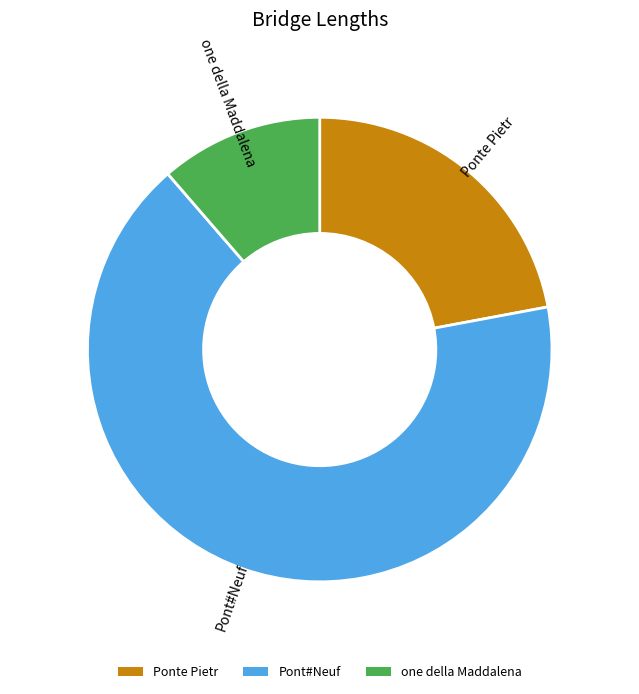

Which has a higher value, Ponte Pietr or Pont#Neuf?

Pont#Neuf